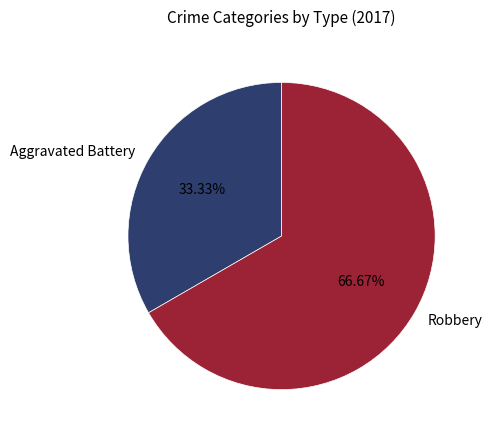

Count the number of slices in the pie.

2